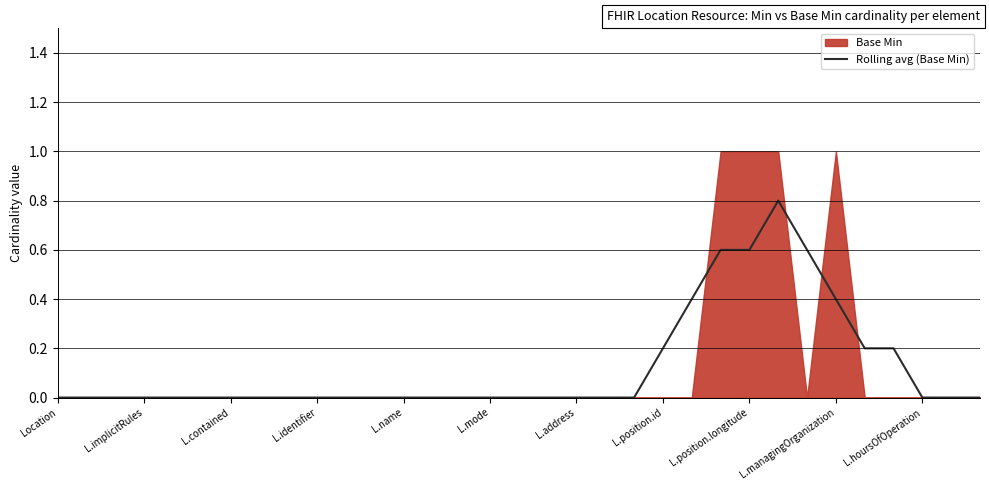

Is it true that Rolling avg (Base Min) equals 0.0 at L.contained?

True